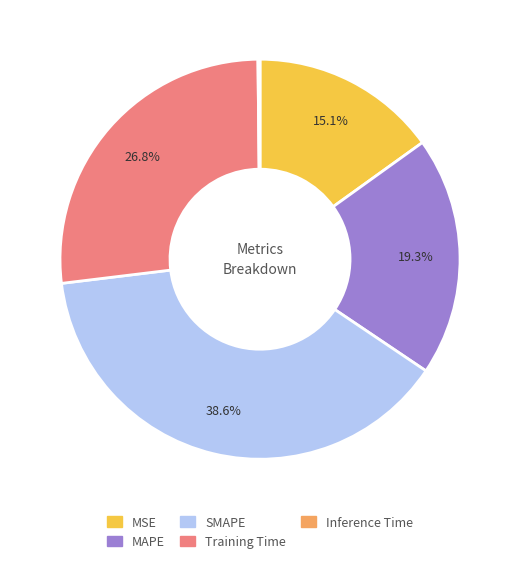

What is the total percentage of MSE and SMAPE?

53.7%